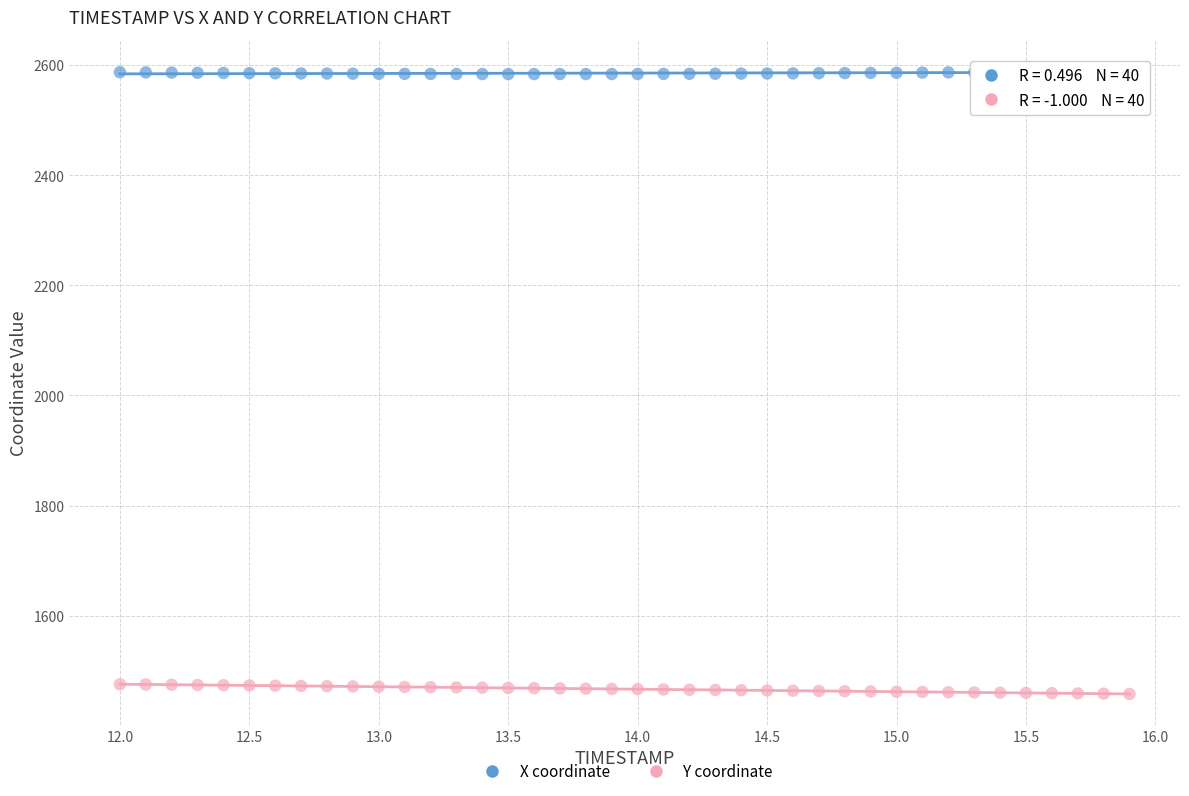

Which series contains the lowest Y value?

Y coordinate